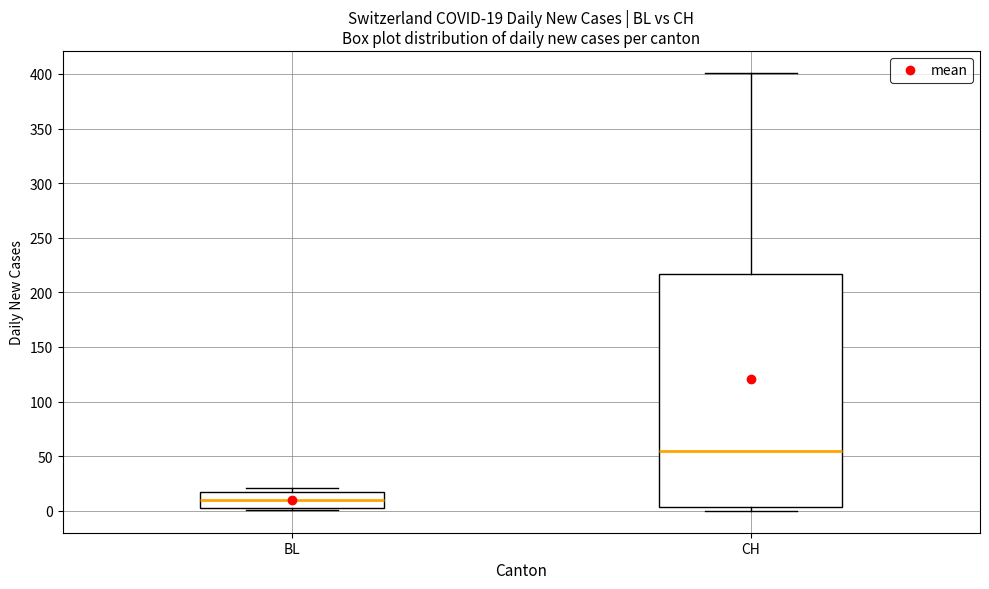

Which box has the lowest median line?

BL